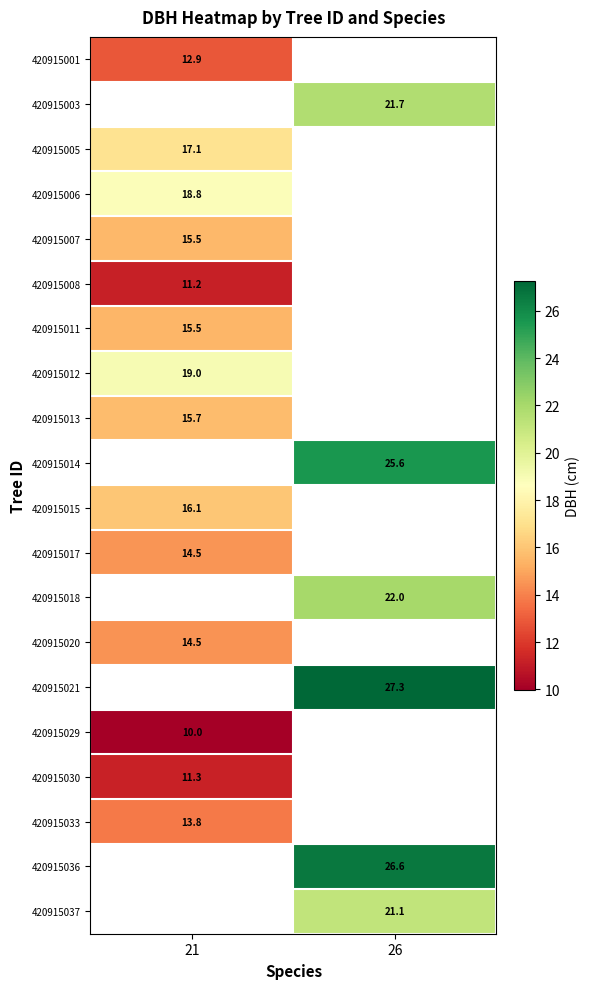

What is the minimum value shown in the chart?

10.0